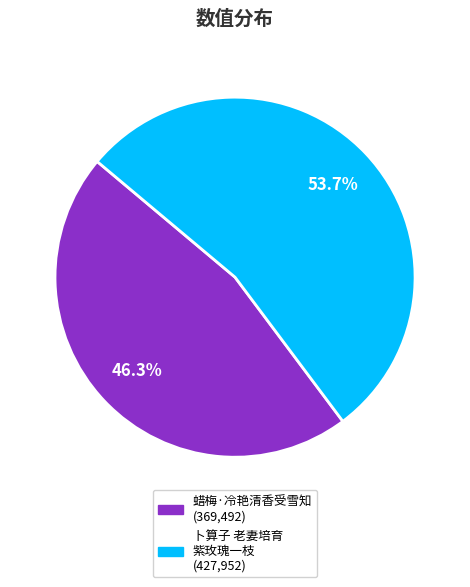

Is there a majority slice in this chart?

Yes